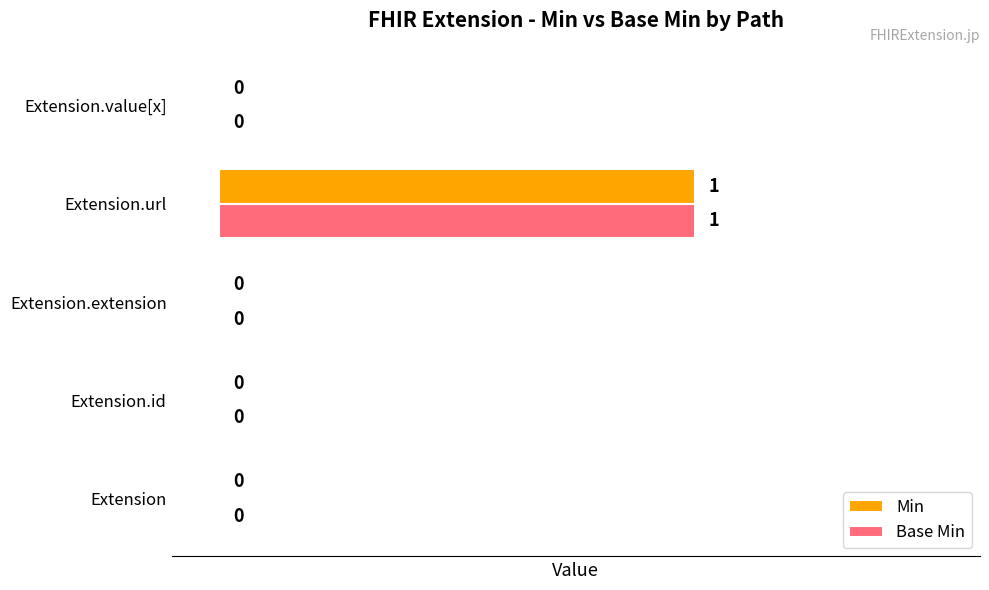

Is it true that Min equals 0 at Extension.id?

True